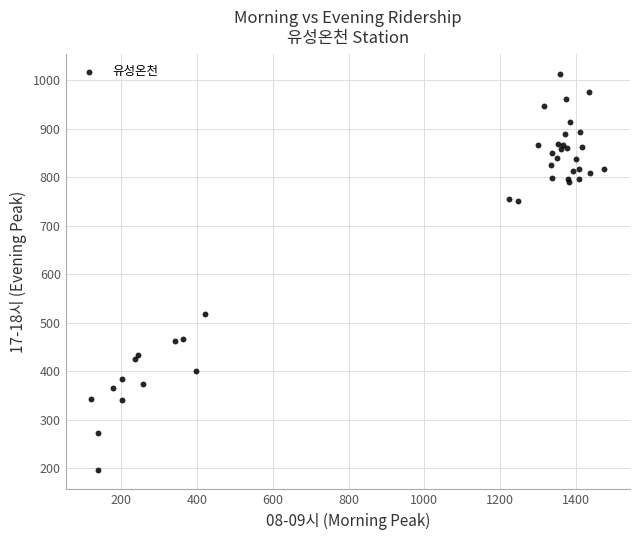

What Y value in the scatter plot is closest to 605?

518